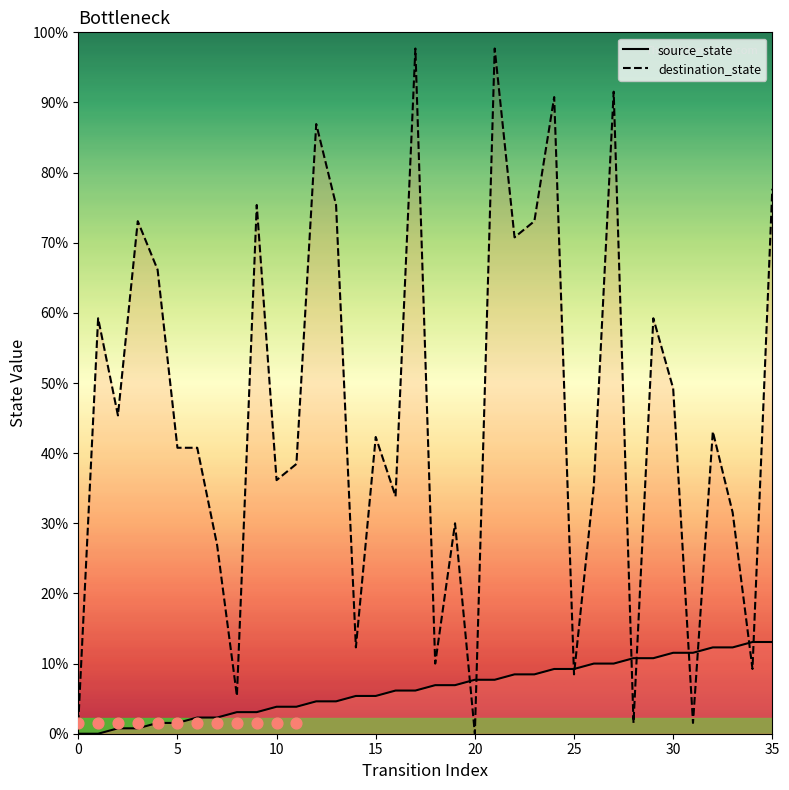

At how many categories does at least one series exceed 35?

26